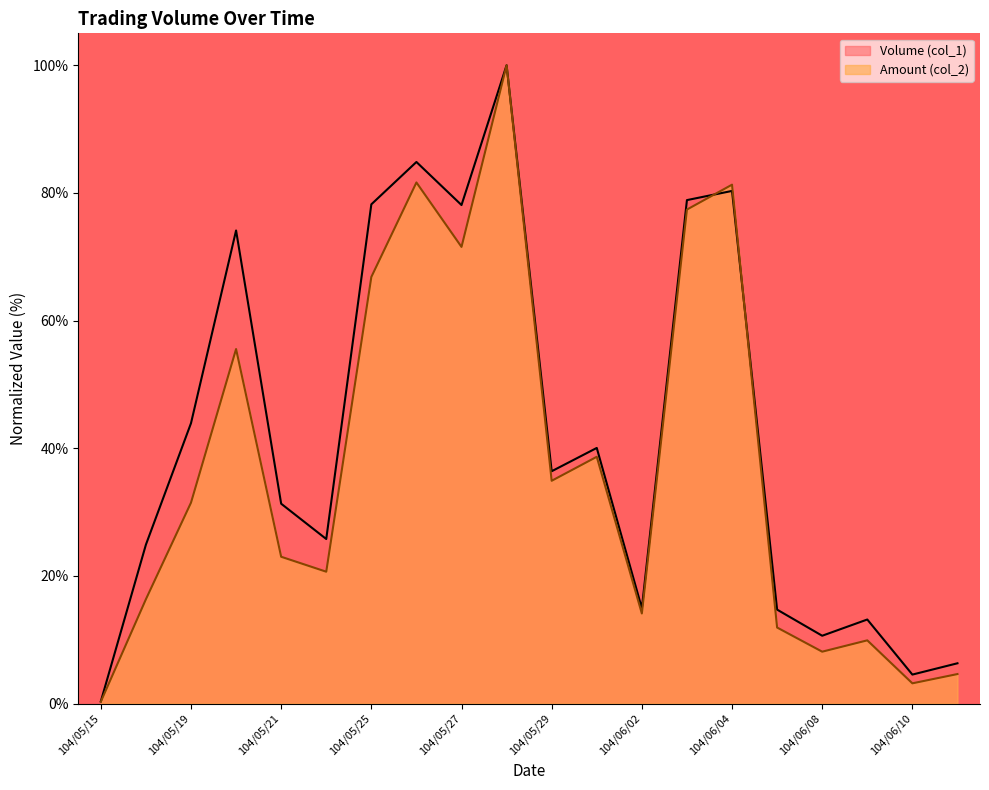

How many data points does each series have?

20